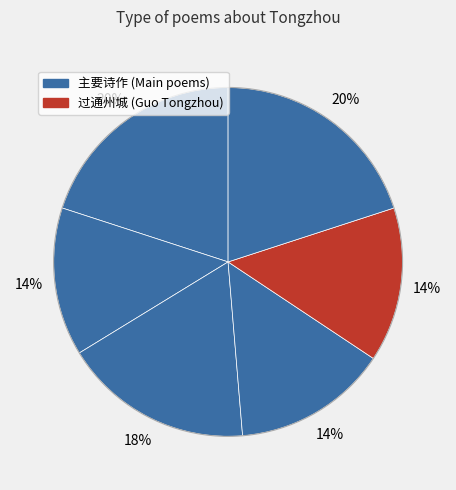

How many slices are in this pie chart?

6